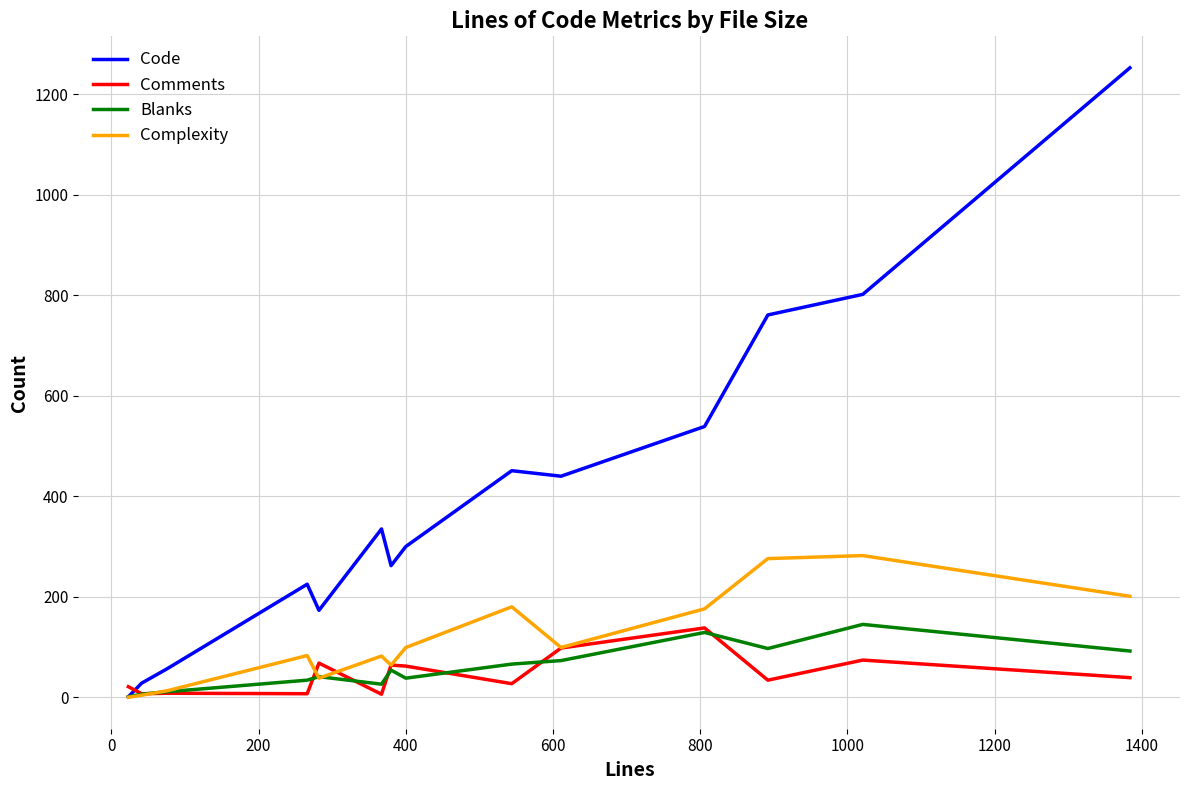

What is the highest value of the Comments series?

138